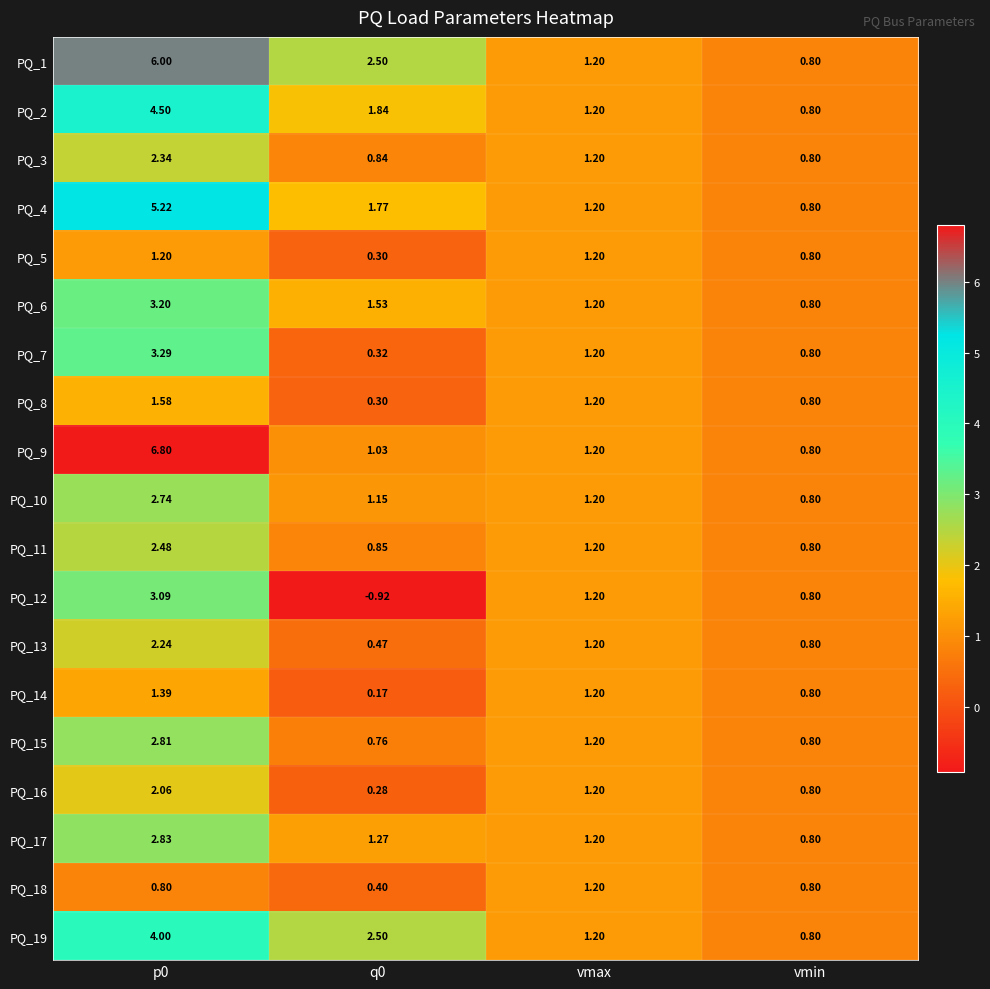

Is the value of PQ_9 at vmax greater than the value of PQ_8 at q0?

Yes